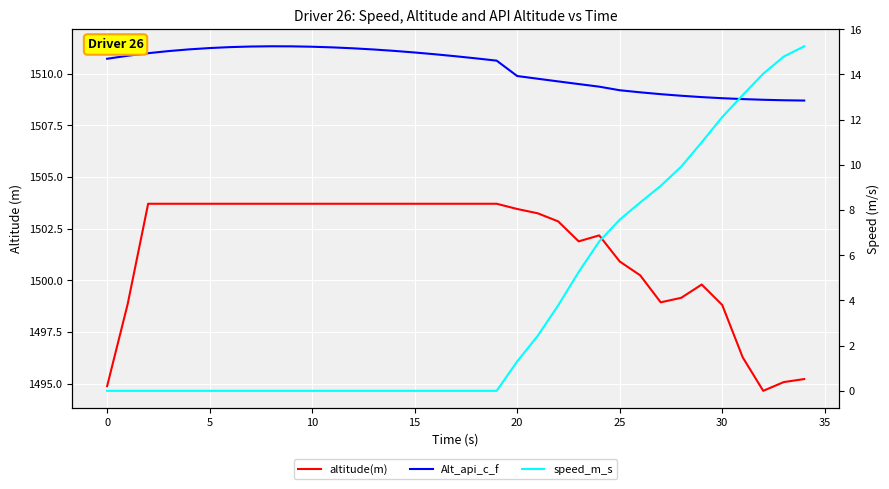

What is the difference between the maximum and minimum values in the altitude(m) series?

9.1